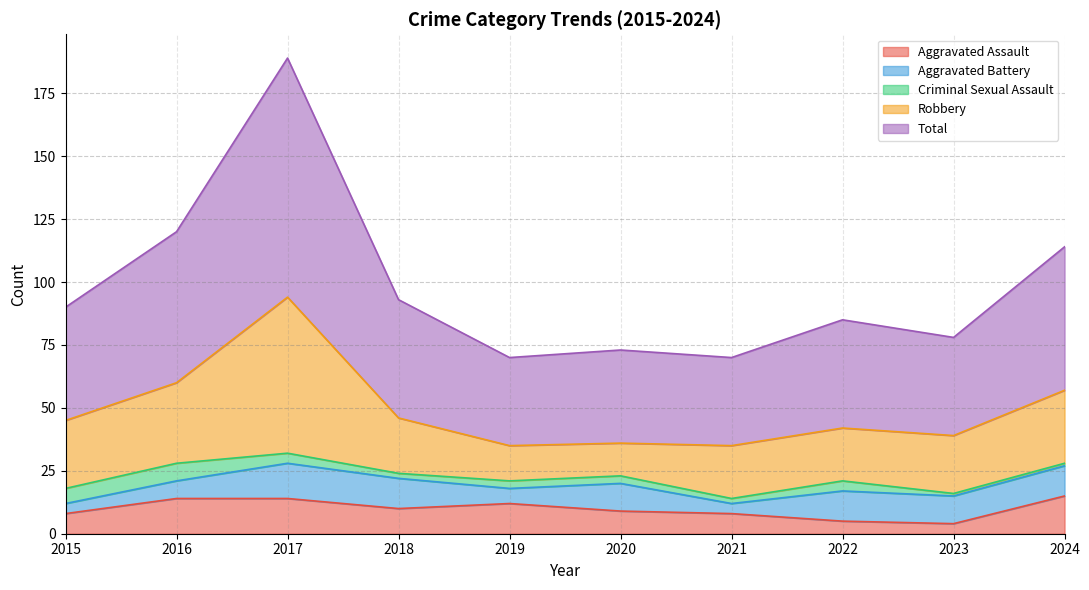

At which category does the chart reach its minimum across all series?

2023